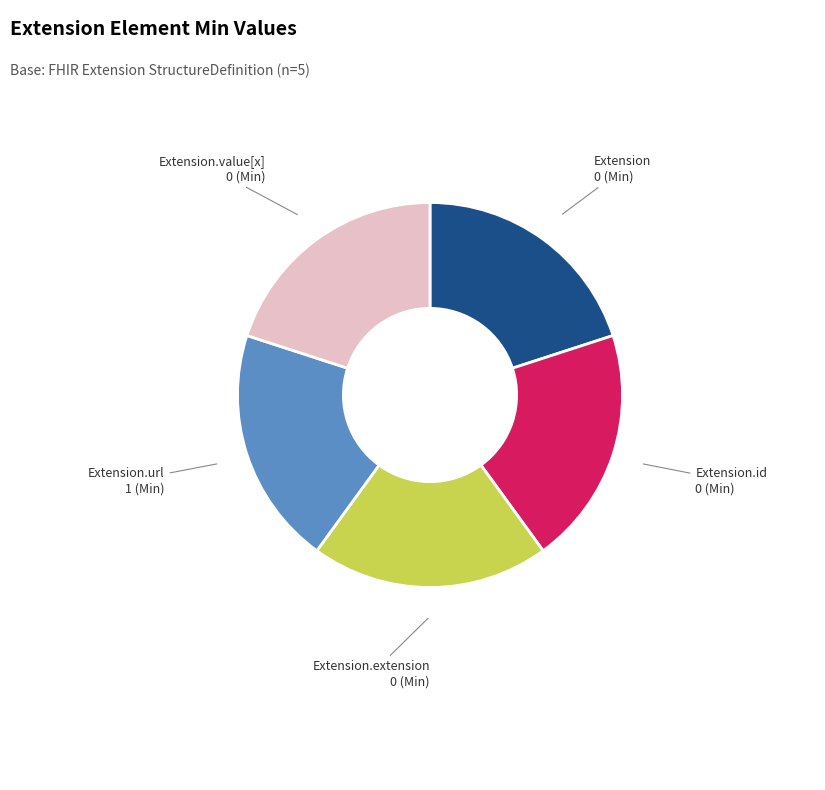

What is the ratio of the value at Extension.value[x] to the value at Extension.id?

1.0